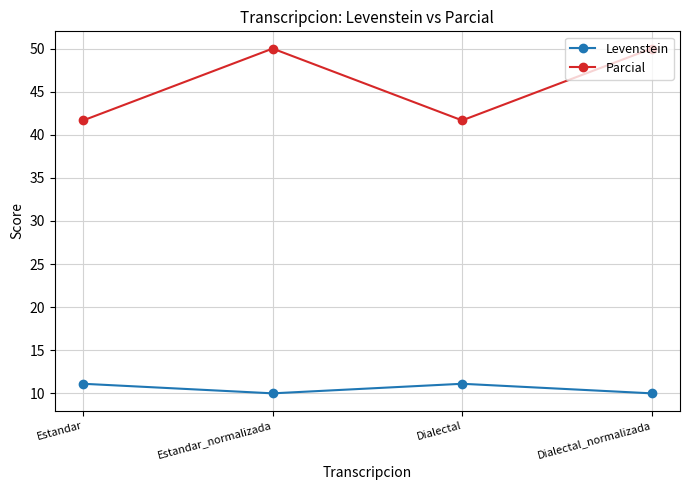

Rank the series by their maximum value, from lowest to highest.

Levenstein, Parcial